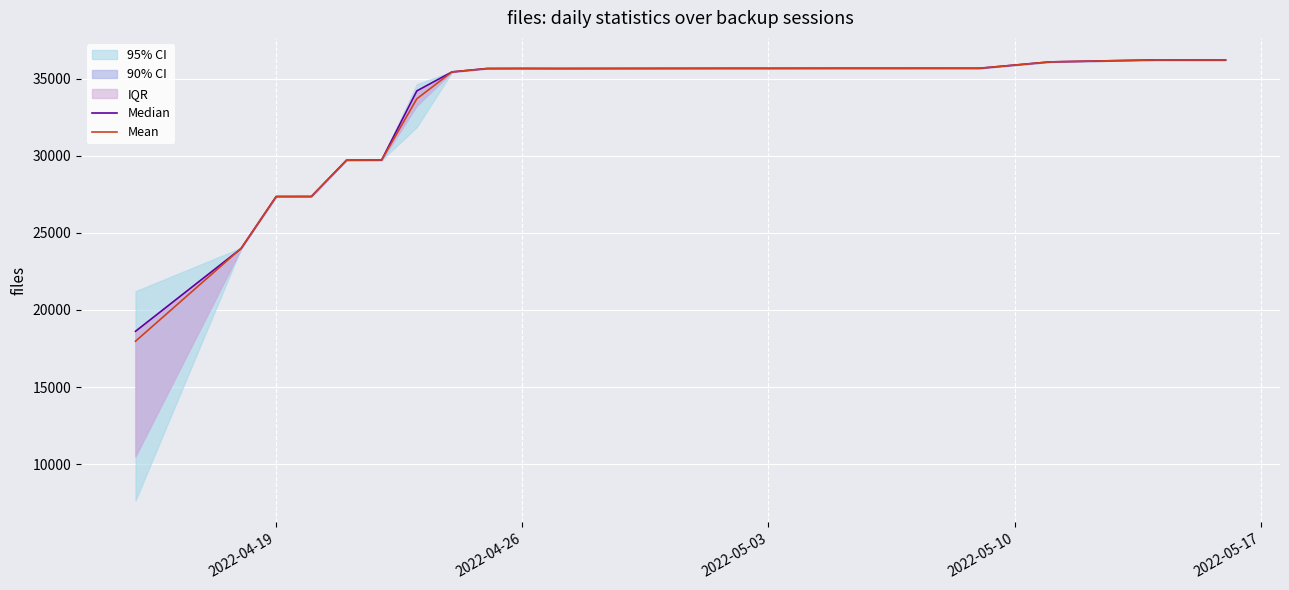

True or false: Mean has more than 0 points higher than both neighbors.

True